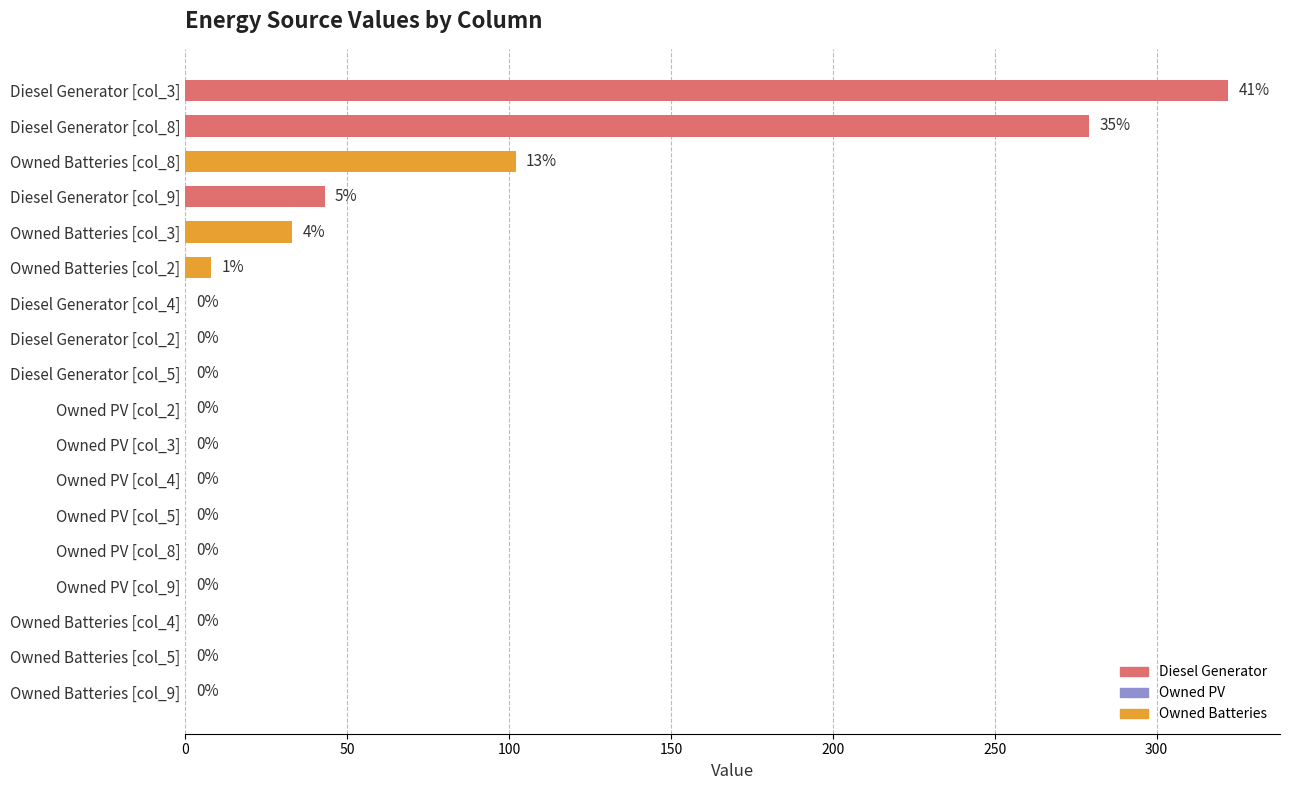

Is it true that the value at Owned PV [col_4] is 0.0?

True